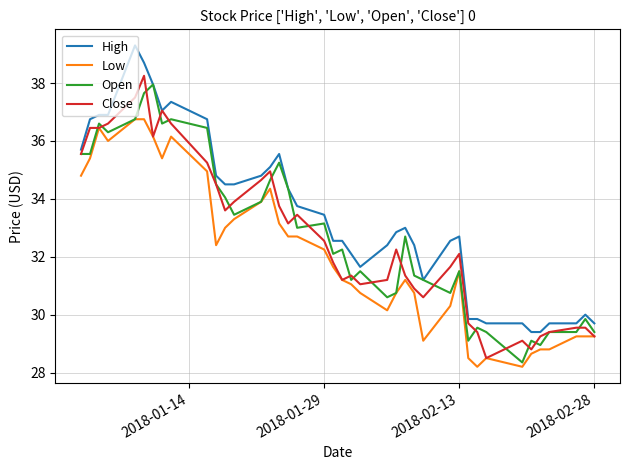

True or false: High and Low intersect in this chart.

False